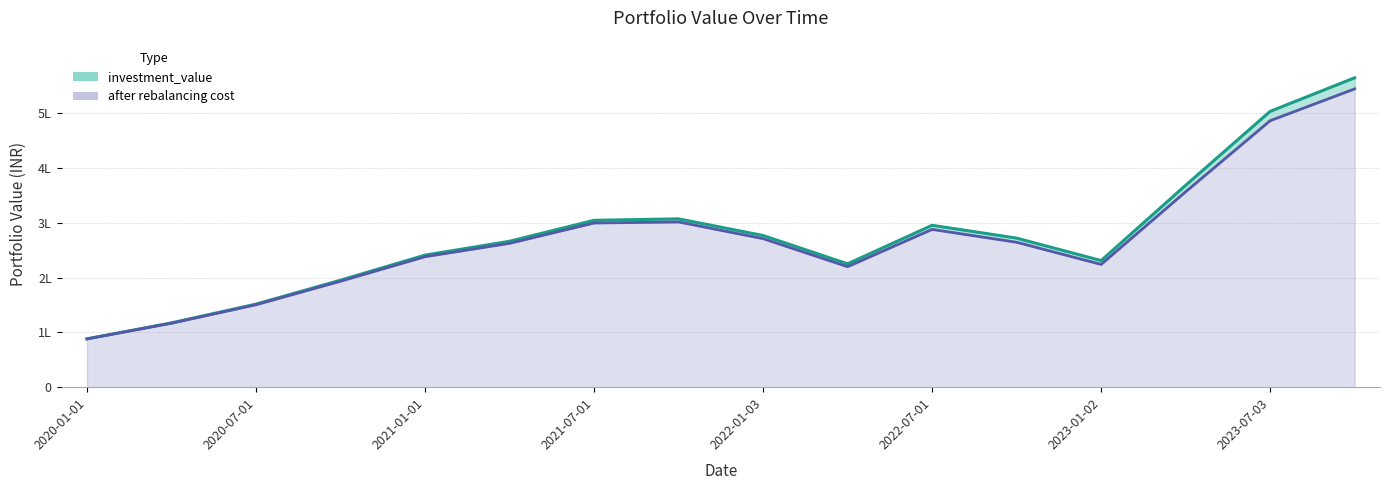

At 2020-01-01, list the series in order from largest to smallest.

investment_value, after rebalancing cost